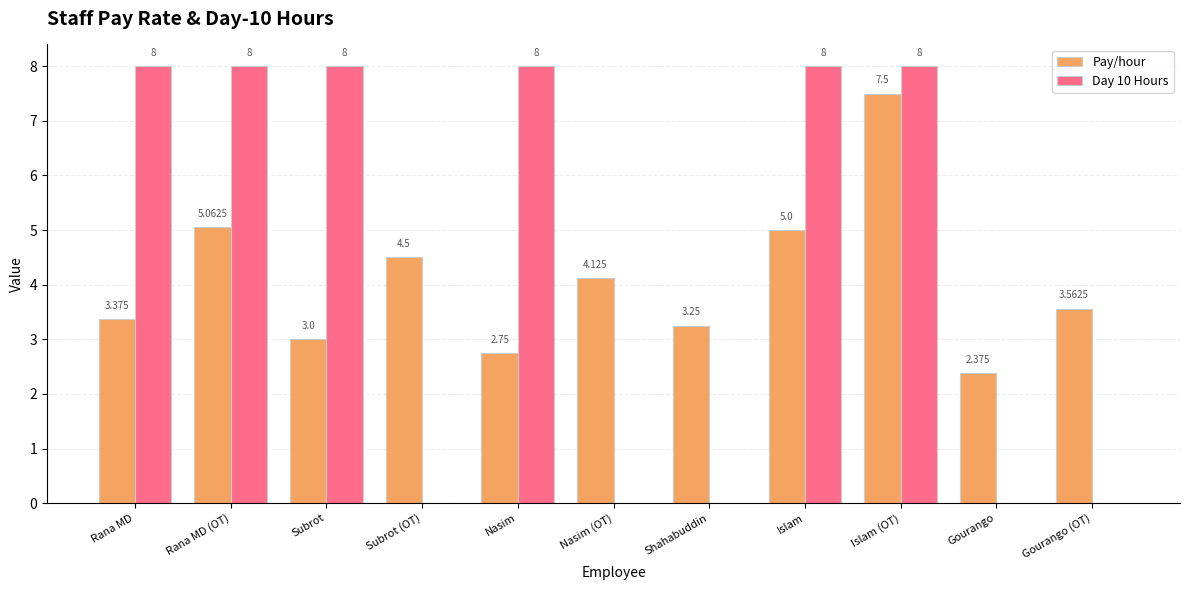

Where is Pay/hour nearest to the value 4?

Nasim (OT)